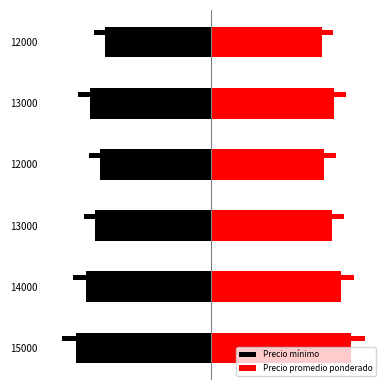

What is the maximum value shown in the chart?

9.7